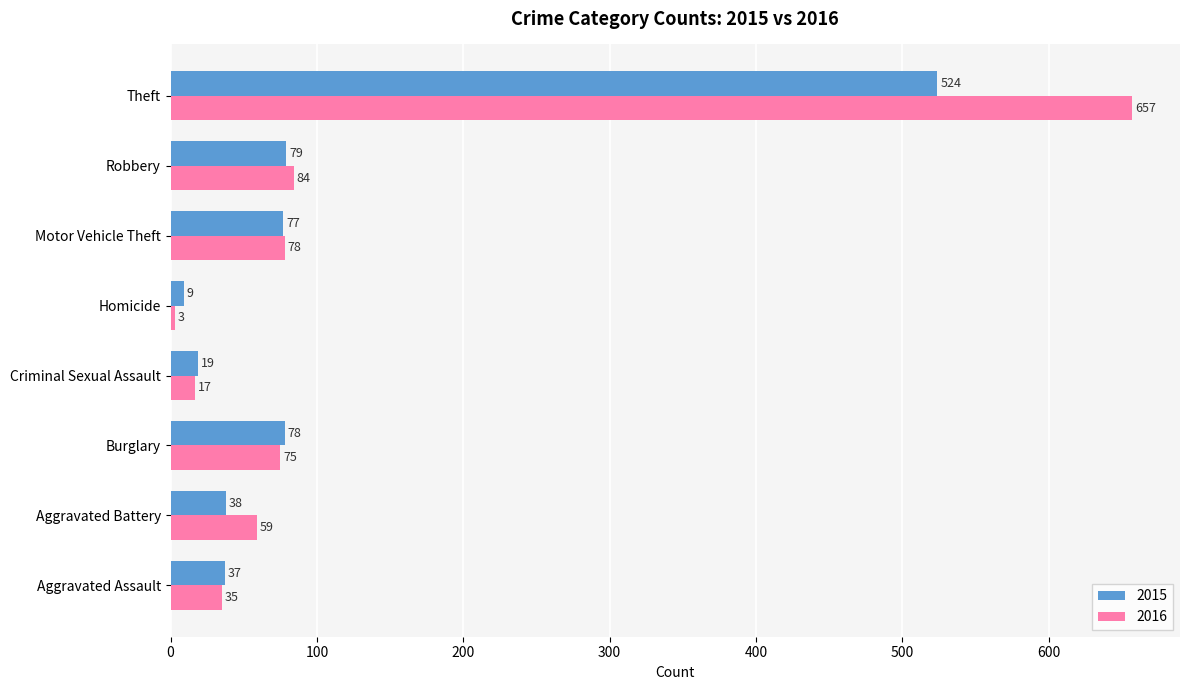

The value of 2015 at Criminal Sexual Assault is 19. True or false?

True